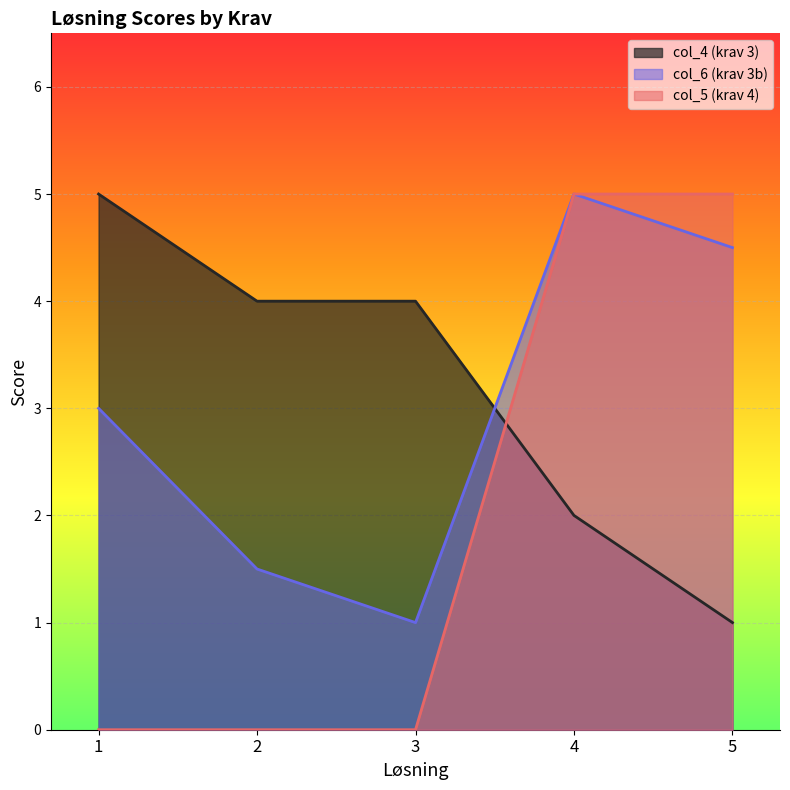

Where does the col_4 (krav 3) series first go above 4?

1